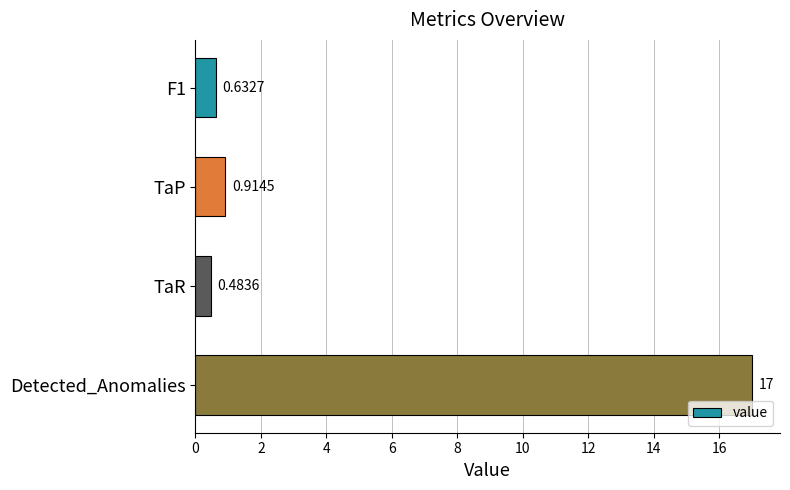

At which label is the value closest to 8?

TaP